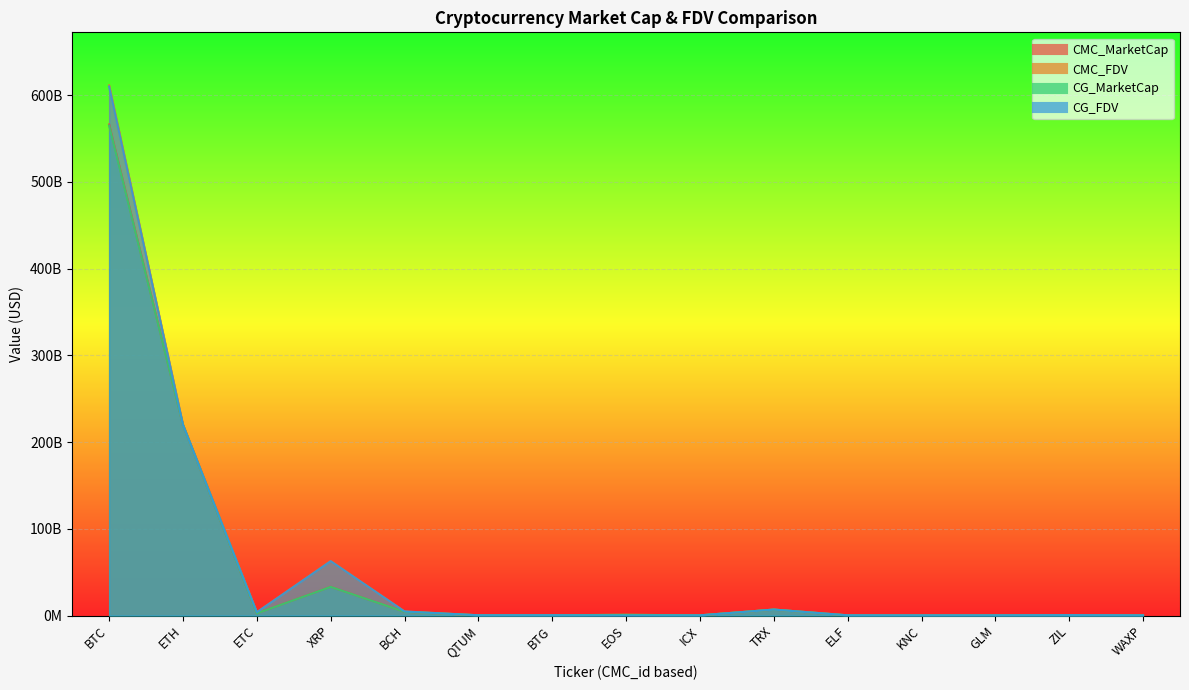

Reading left to right, what are all the values shown in this chart?

CMC_MarketCap: BTC=566264724106.9	ETH=219929467018.2	ETC=2540028482.3	XRP=33097576613.8	BCH=4334708532.4	QTUM=269470016.0	BTG=267074035.8	EOS=798540774.2	ICX=202519964.5	TRX=6865401372.7	ELF=173903032.9	KNC=116212525.0	GLM=206069982.7	ZIL=320166436.2	WAXP=166837043.9
CMC_FDV: BTC=611393010573.1	ETH=219929467018.2	ETC=3759408262.6	XRP=62754587349.7	BCH=4675571618.8	QTUM=277358330.7	BTG=320234054.0	EOS=798540774.2	ICX=202519964.2	TRX=6865402857.0	ELF=279173583.4	KNC=172033404.8	GLM=206069982.7	ZIL=423722114.4	WAXP=201376559.8
CG_MarketCap: BTC=564929056662.0	ETH=219740570277.0	ETC=2536456767.0	XRP=33056128829.0	BCH=4326608613.0	QTUM=269194846.0	BTG=276898449.0	EOS=809476042.0	ICX=202130858.0	TRX=6858442476.0	ELF=128728965.0	KNC=123704647.0	GLM=205592264.0	ZIL=338946999.0	WAXP=165991133.0
CG_FDV: BTC=609950897537.0	ETH=219740570277.0	ETC=3754121891.0	XRP=62676000370.0	BCH=4666836279.0	QTUM=277038760.0	BTG=332013970.0	EOS=0.0	ICX=204375047.0	TRX=6858442559.0	ELF=245554136.0	KNC=171797252.0	GLM=205592264.0	ZIL=422870658.0	WAXP=187605912.0